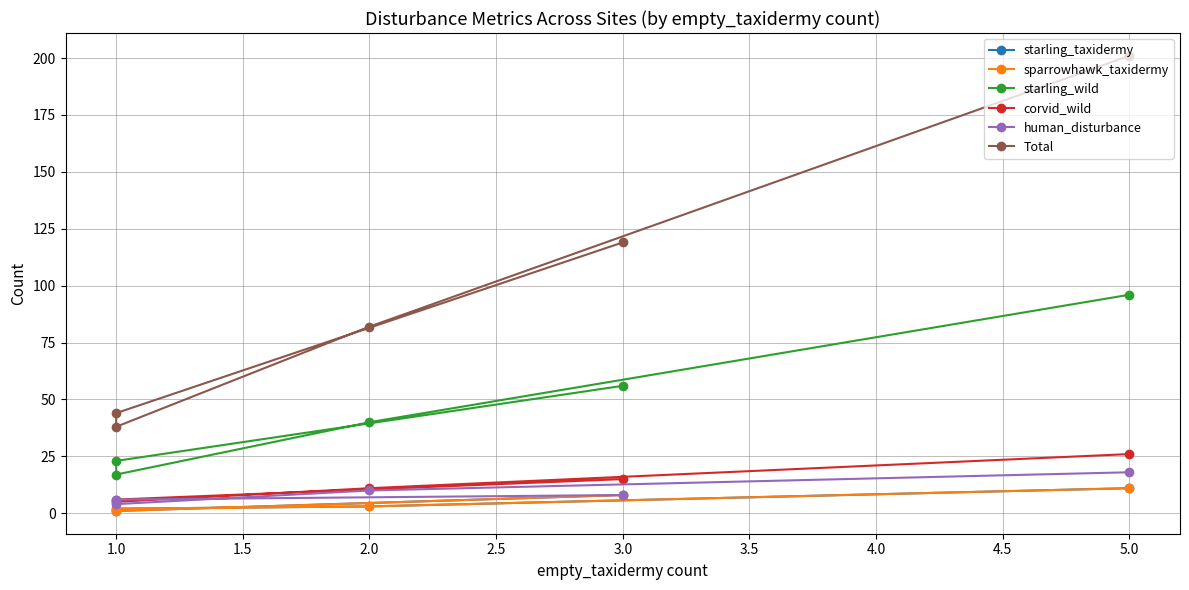

What is the difference between the highest and lowest values at 1.0?

43